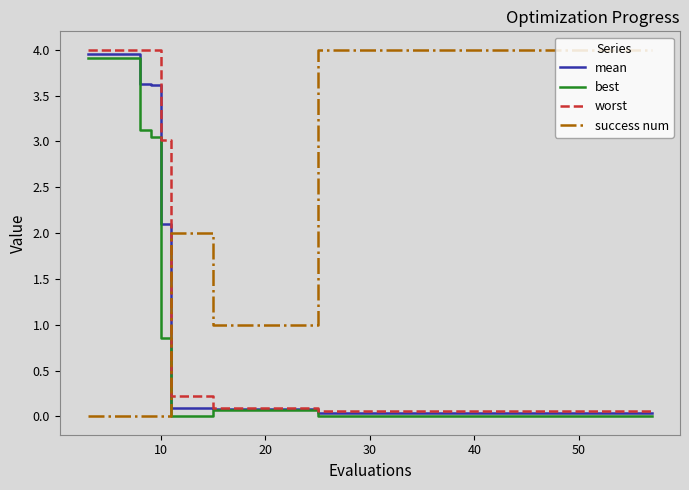

Which series has the largest total across all categories?

success num